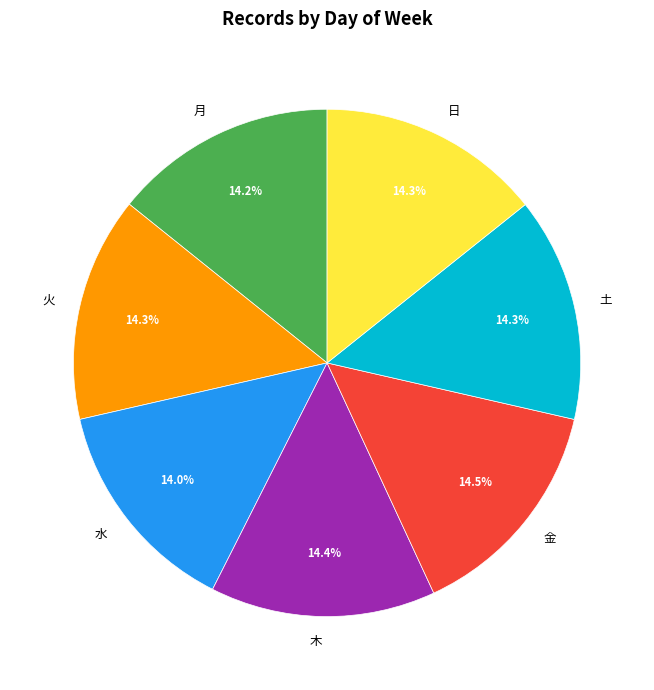

The 金 slice represents 3% of the pie. True or false?

False